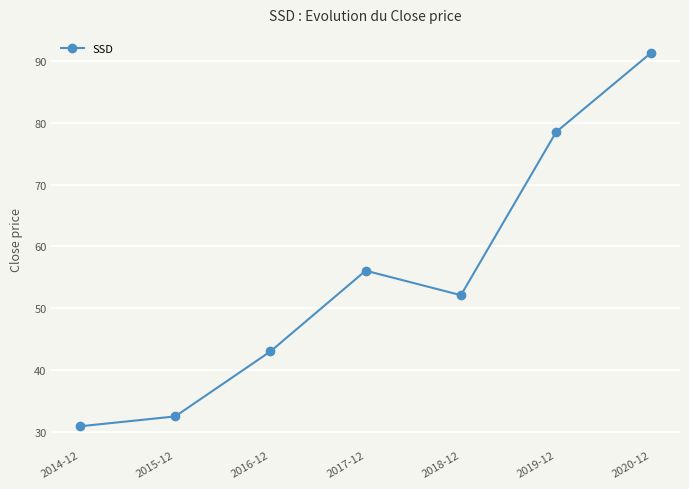

What is the label of the 6th point from the right?

2015-12